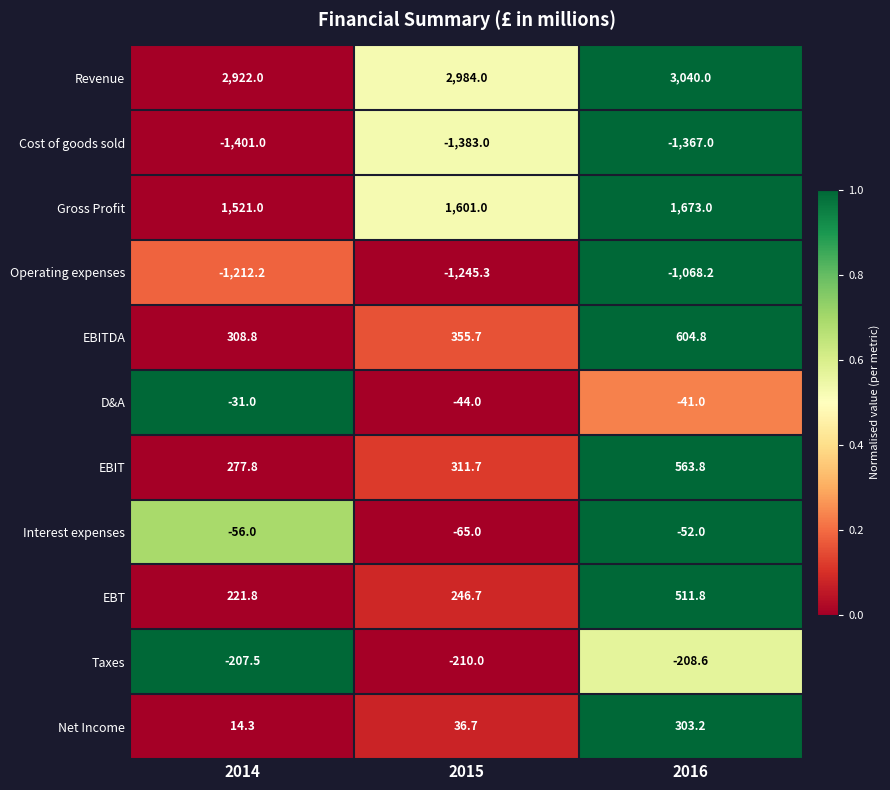

What is the minimum value shown in the chart?

-1401.0